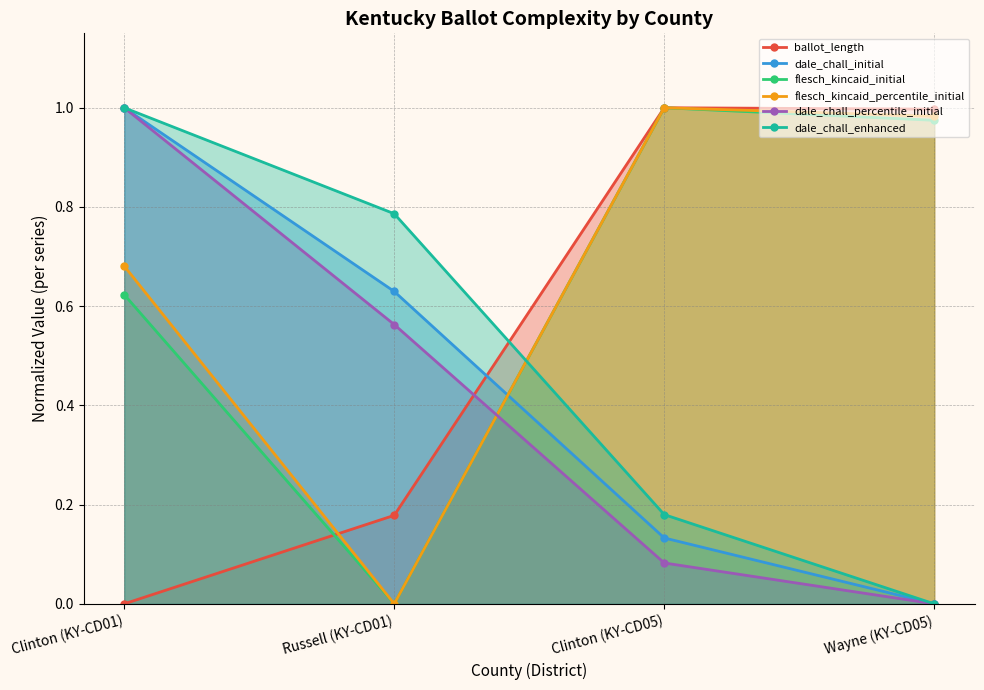

Is it true that ballot_length equals 0.0 at Clinton (KY-CD01)?

True